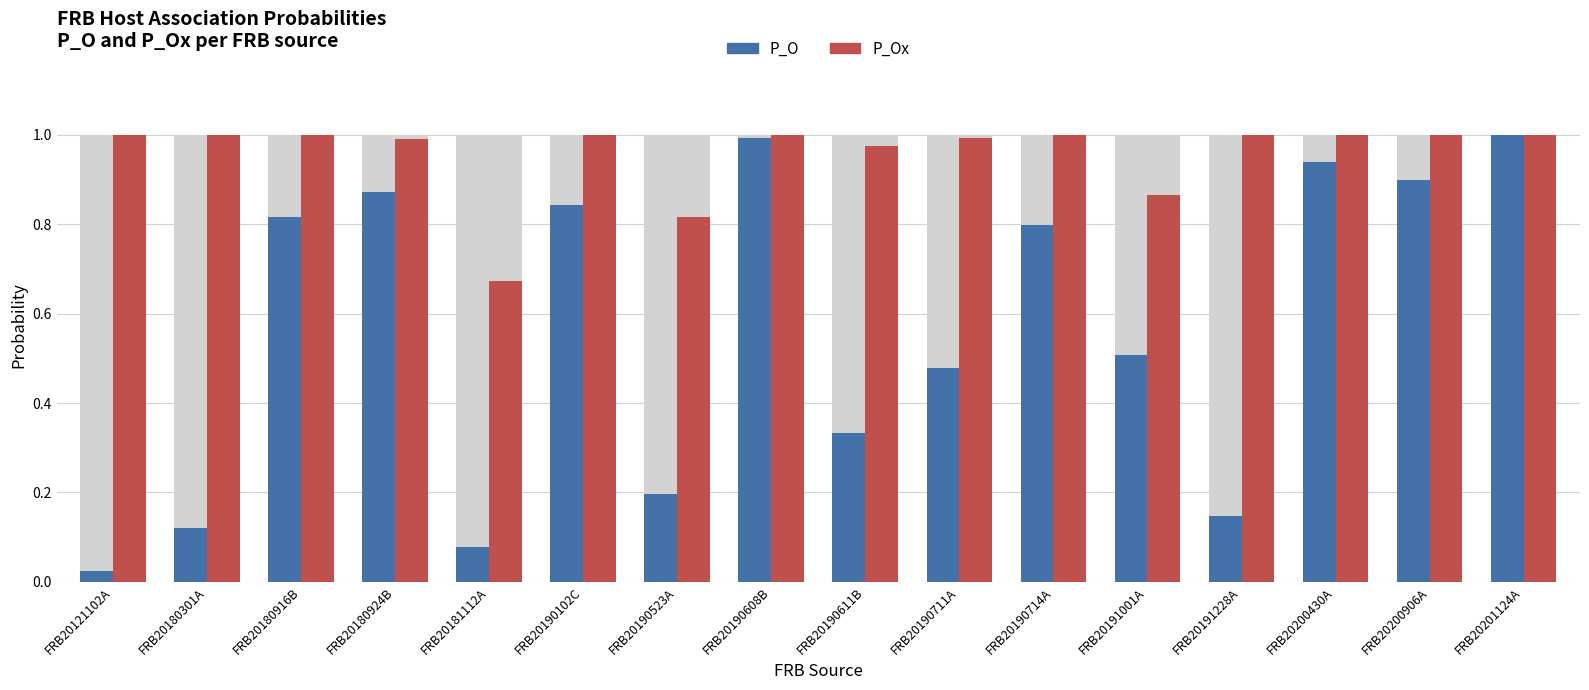

Between FRB20181112A and FRB20200906A, which series saw the biggest shift?

P_O